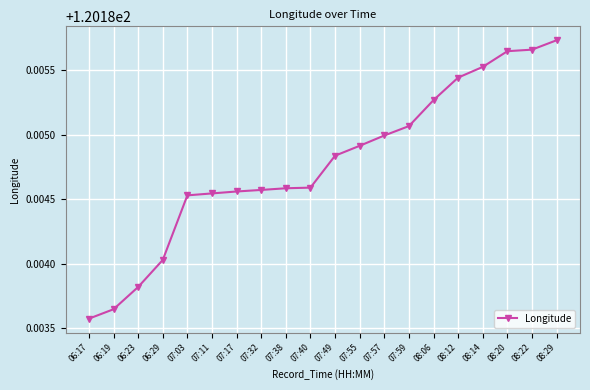

Does the chart have visible grid lines?

Yes